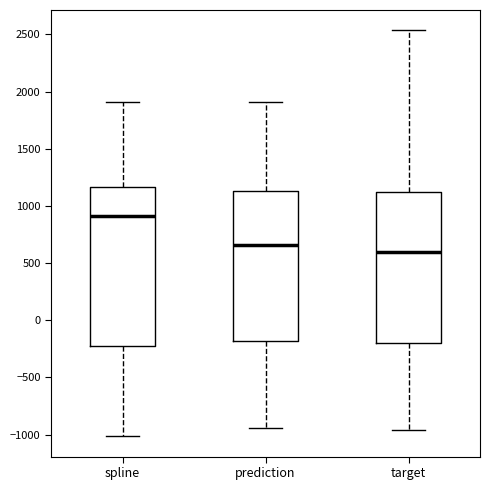

Reading left to right, transcribe this box plot: for each box, give where its median line is, the range the box spans, and where its two whiskers end, as read against the y-axis. The values are not printed on the chart, so give them approximately, as read against the axis.

spline: median 900, box -250 to 1150, whiskers -1000 to 1900
prediction: median 650, box -200 to 1150, whiskers -950 to 1900
target: median 600, box -200 to 1100, whiskers -950 to 2550